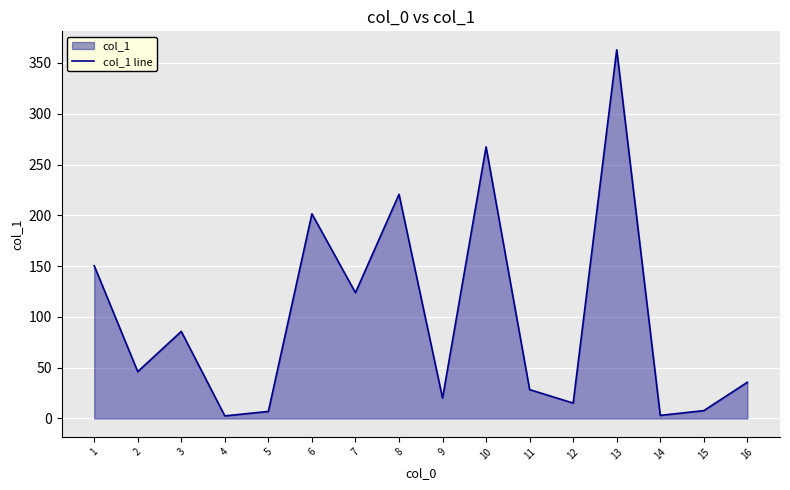

Reading left to right, extract all data points from this chart.

1=150.4	2=46.1	3=85.7	4=2.5	5=6.9	6=201.5	7=123.8	8=220.7	9=20.0	10=267.4	11=28.4	12=15.1	13=363.0	14=3.0	15=7.7	16=35.6